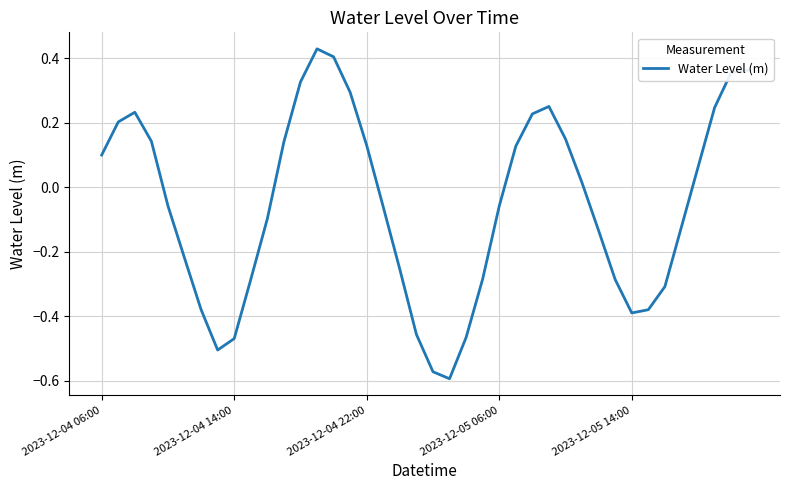

What is the difference between the maximum and minimum values?

1.0